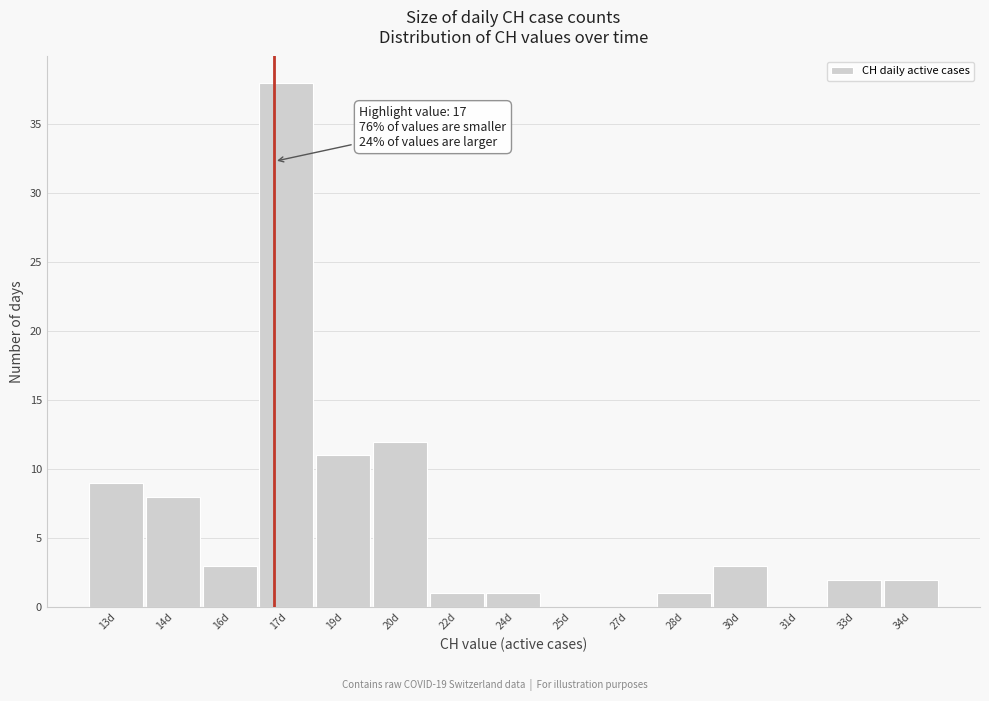

Reading right to left, transcribe all the data shown in this chart.

34d=2	33d=2	31d=0	30d=3	28d=1	27d=0	25d=0	24d=1	22d=1	20d=12	19d=11	17d=38	16d=3	14d=8	13d=9